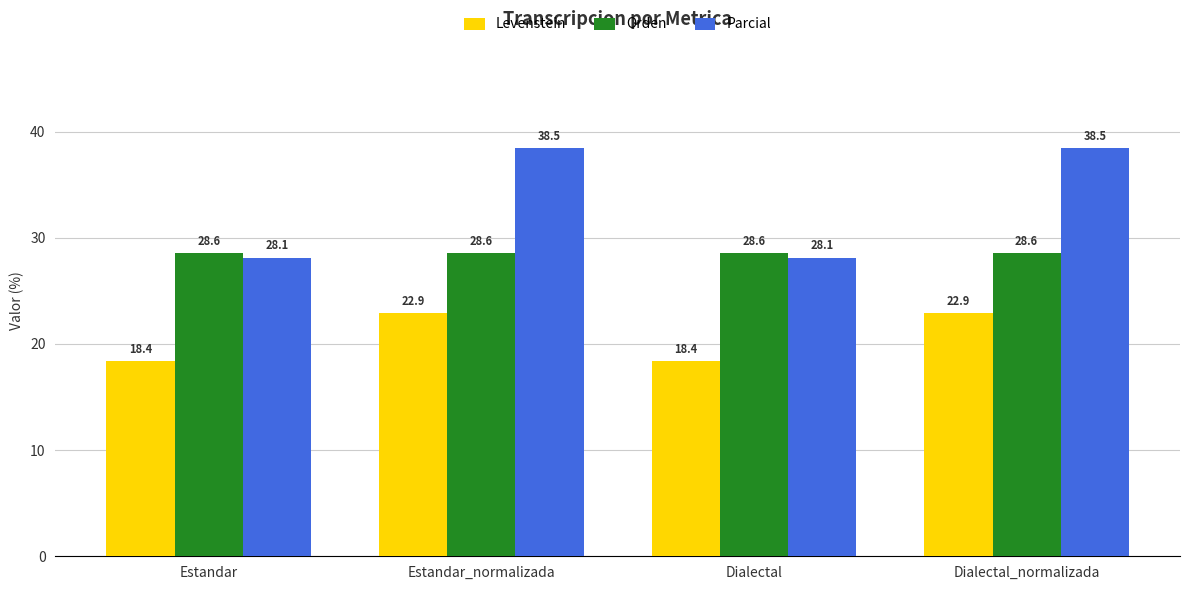

What is the average value of the Parcial series?

33.3